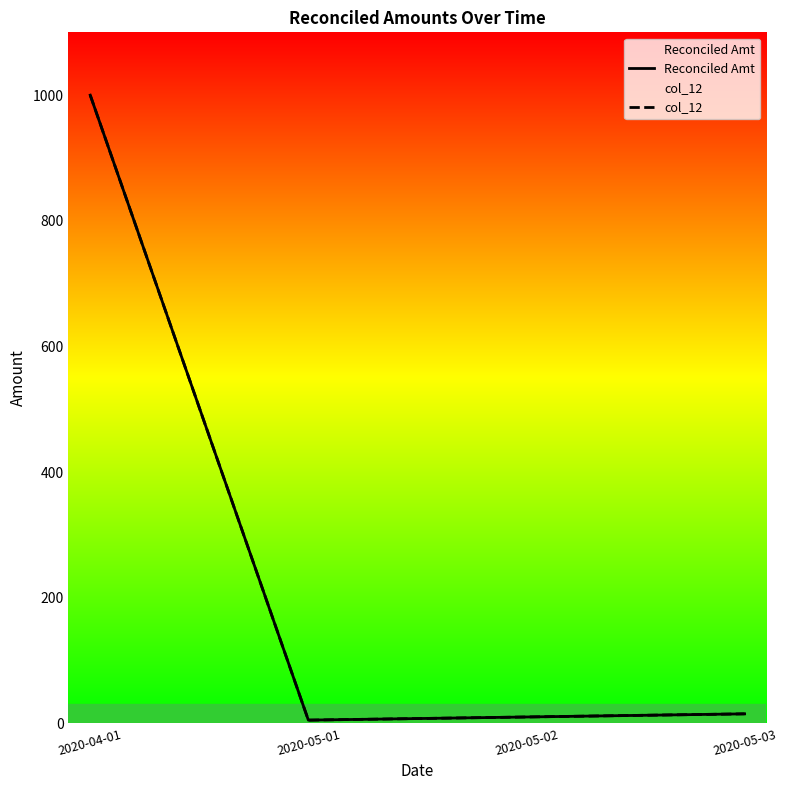

Does the chart display data point markers on the line(s)?

No